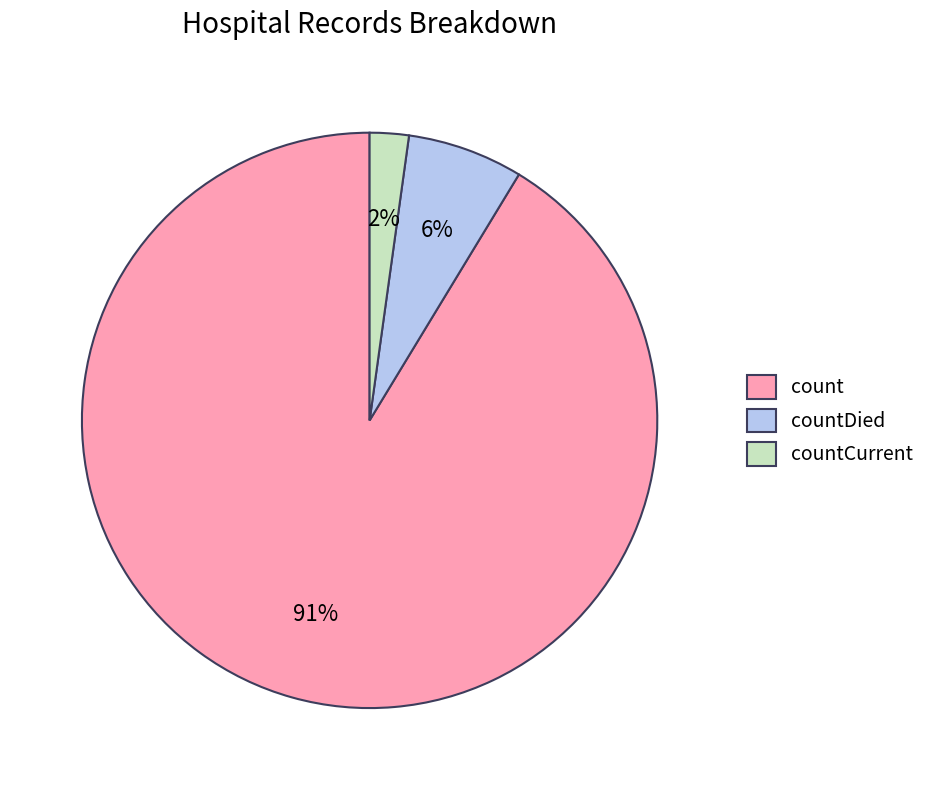

Is it true that countDied is 1% of the pie?

False